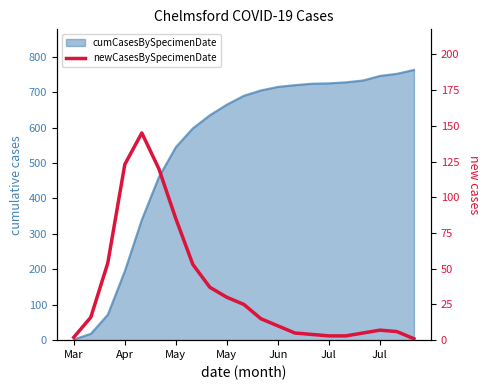

What is the sum of the values at 15 and 16?

6